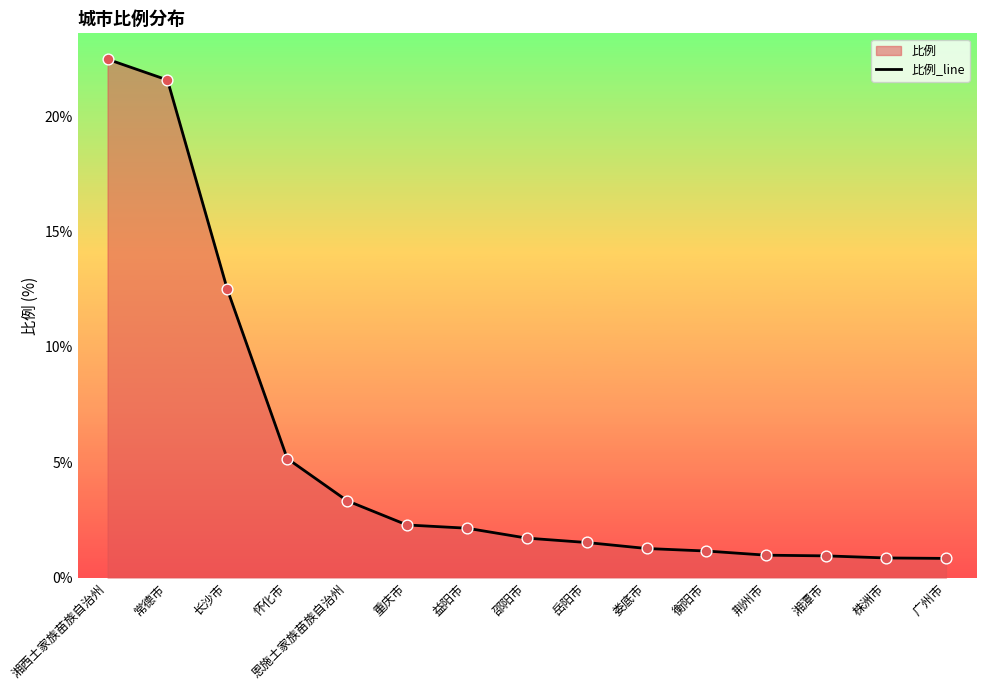

What is the change in value from 常德市 to 荆州市?

-20.6